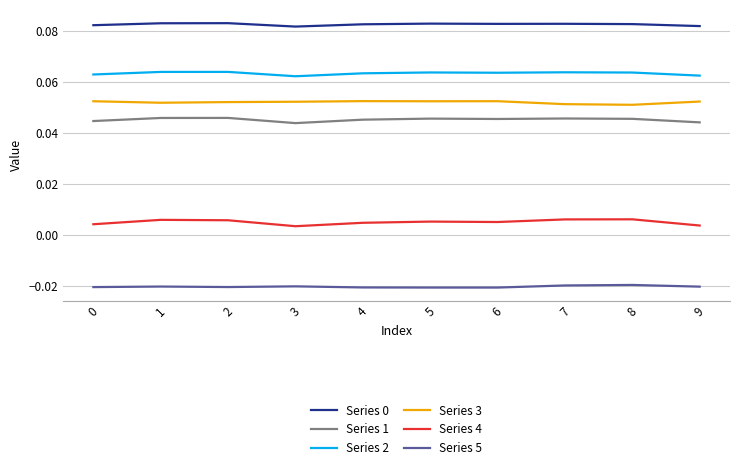

Which series has the largest range (max minus min)?

Series 4